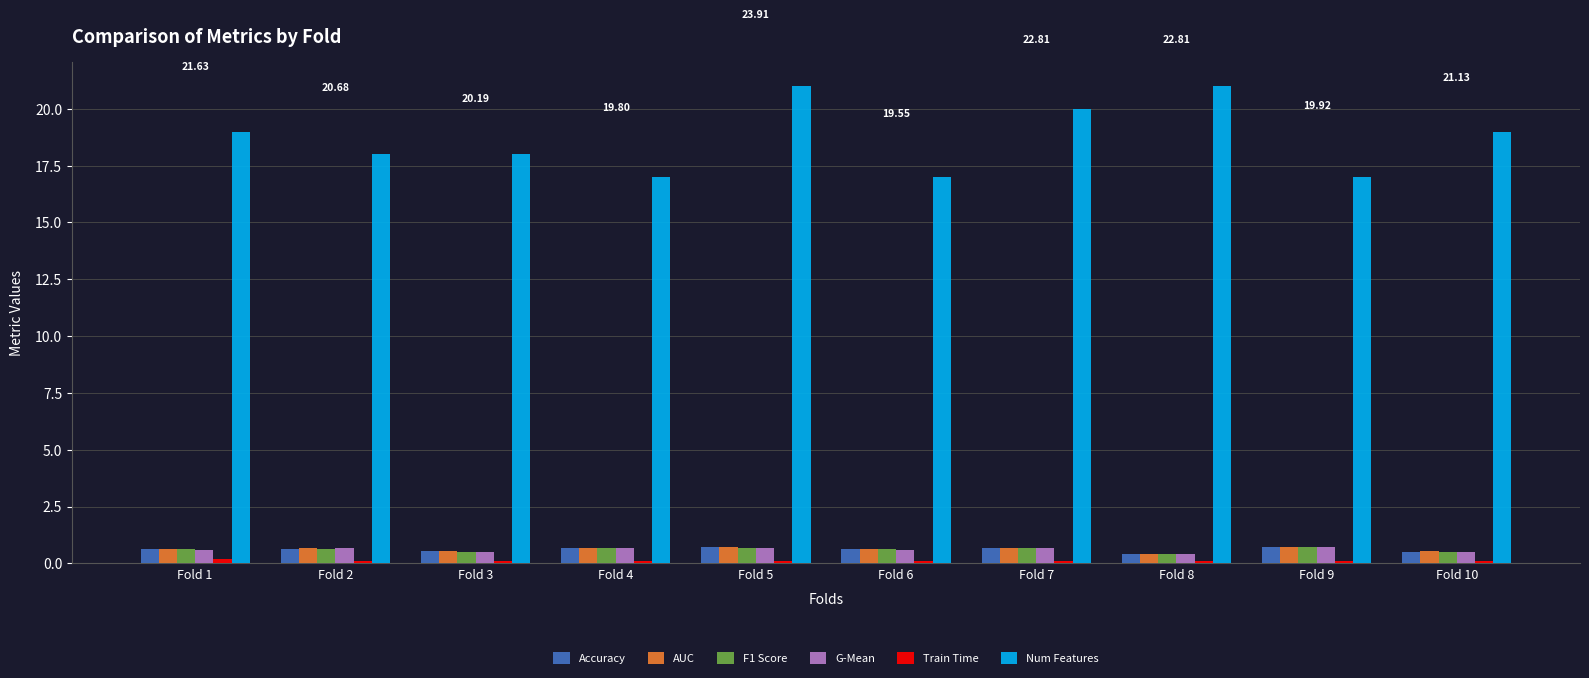

Which series has the largest total across all categories?

Num Features